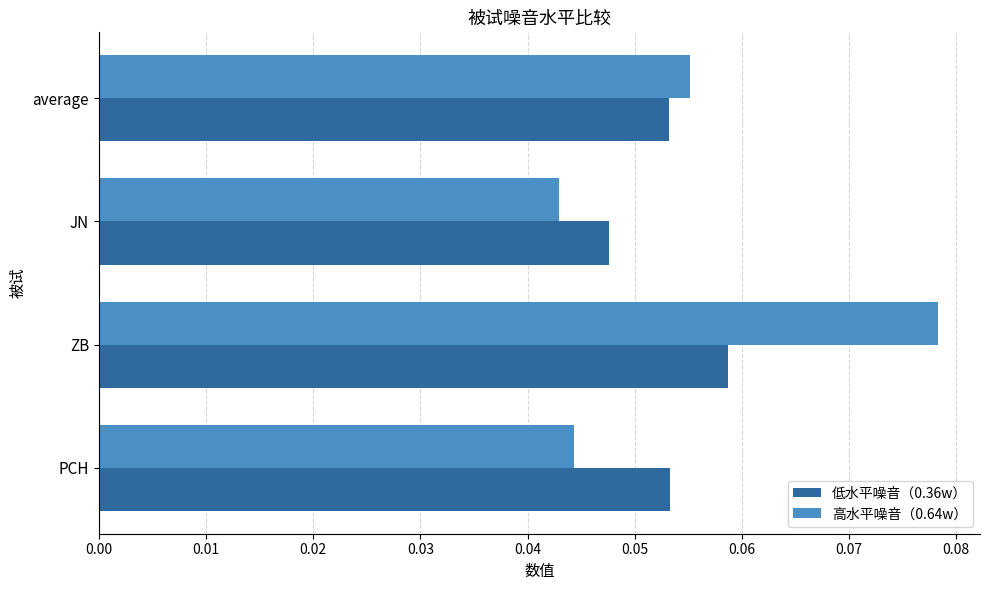

Which series has the largest range (max minus min)?

高水平噪音（0.64w）